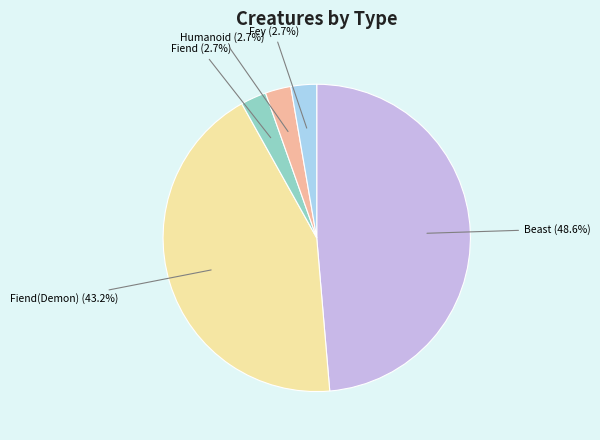

Is there any slice that represents more than half of the pie?

No